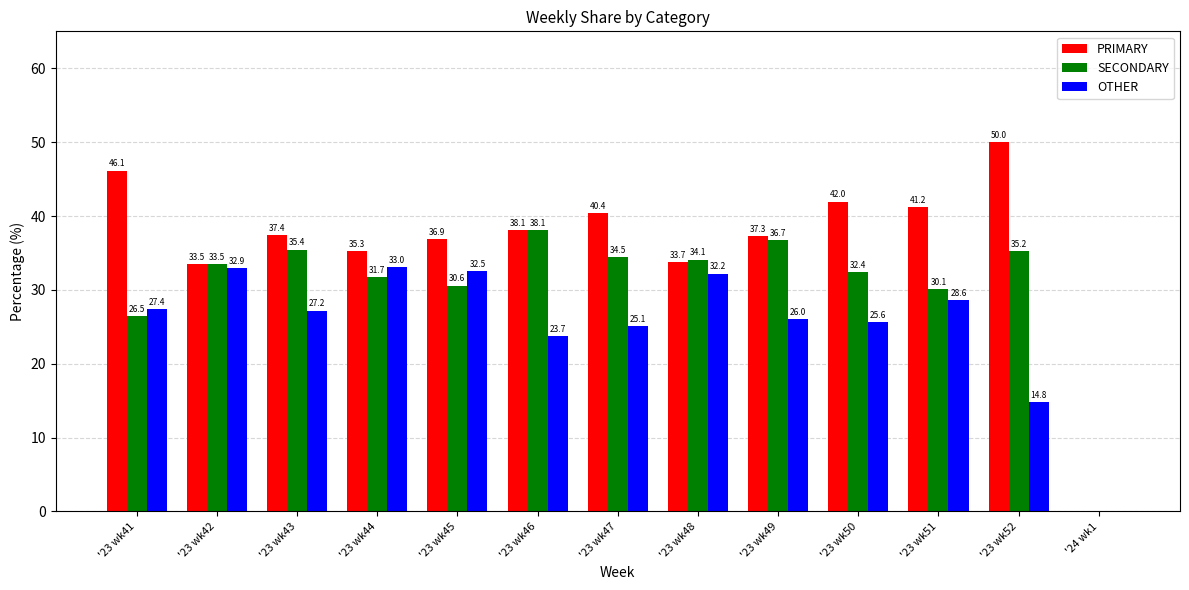

Where is SECONDARY nearest to the value 19?

'23 wk41